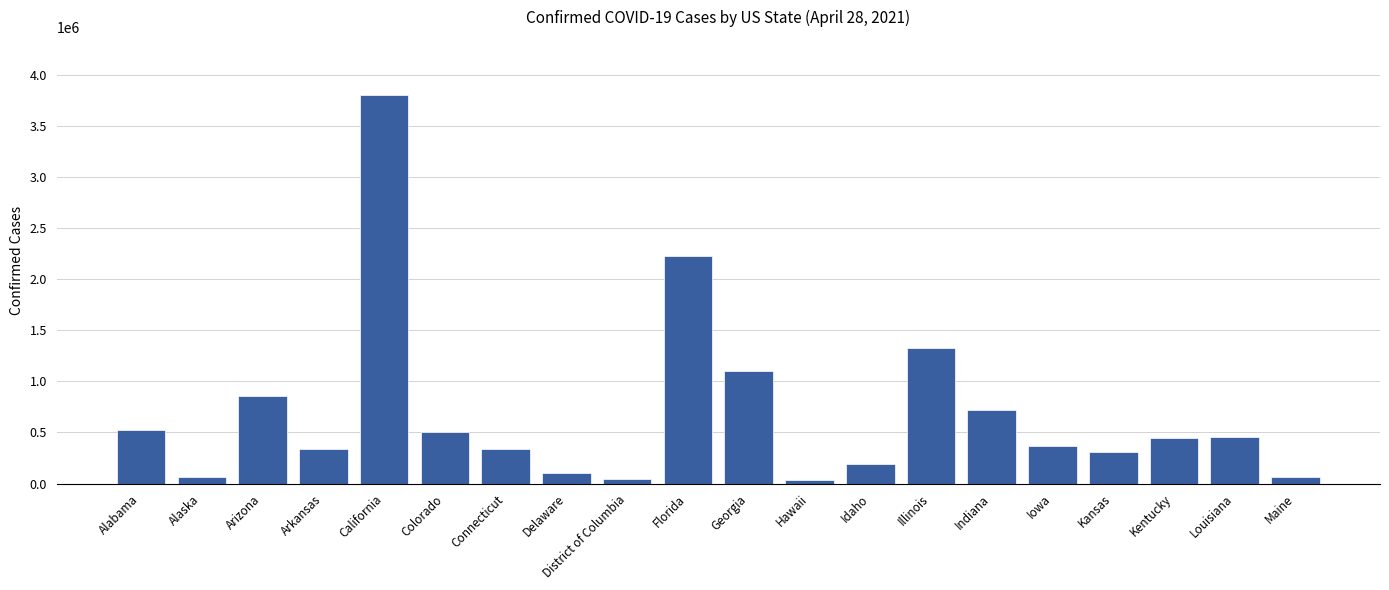

What is the label of the 20th bar from the left?

Maine